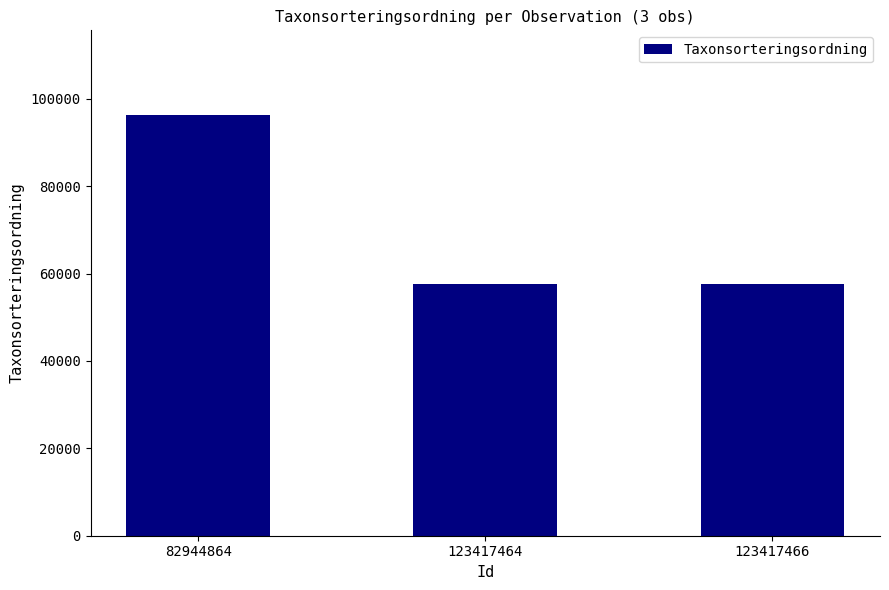

Are the bars horizontal?

No